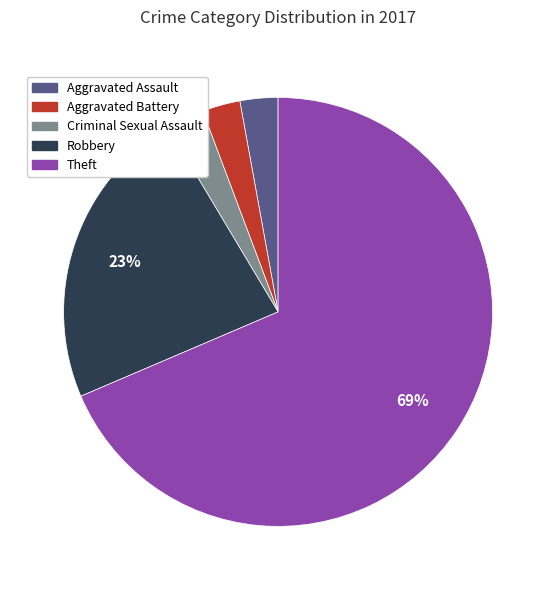

To the nearest percent, what percentage of the pie is Criminal Sexual Assault?

3%